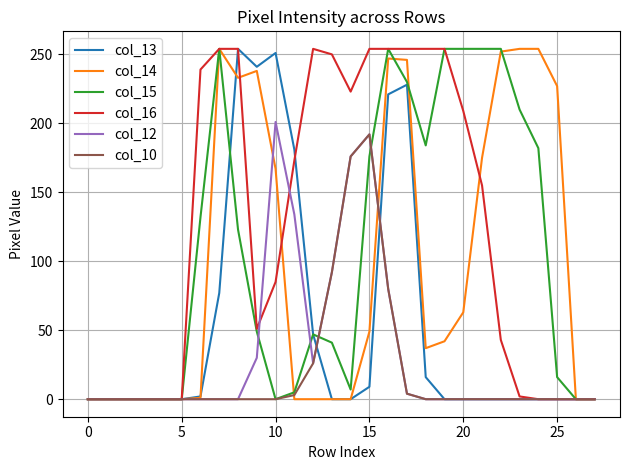

Which series has the largest total across all categories?

col_16